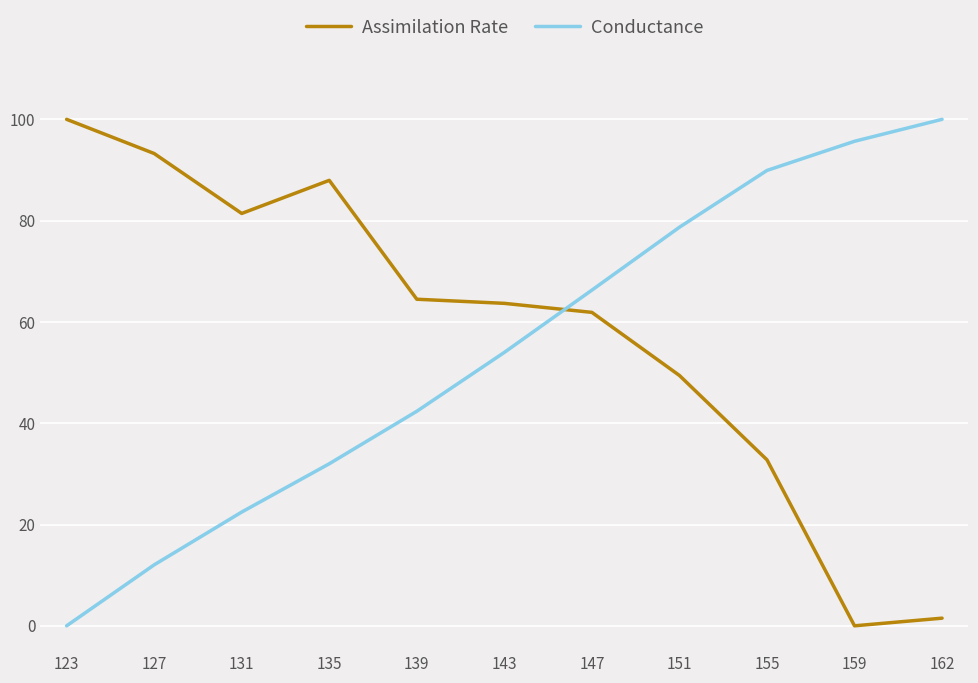

What is the difference between the maximum and minimum values in the Assimilation Rate series?

100.0